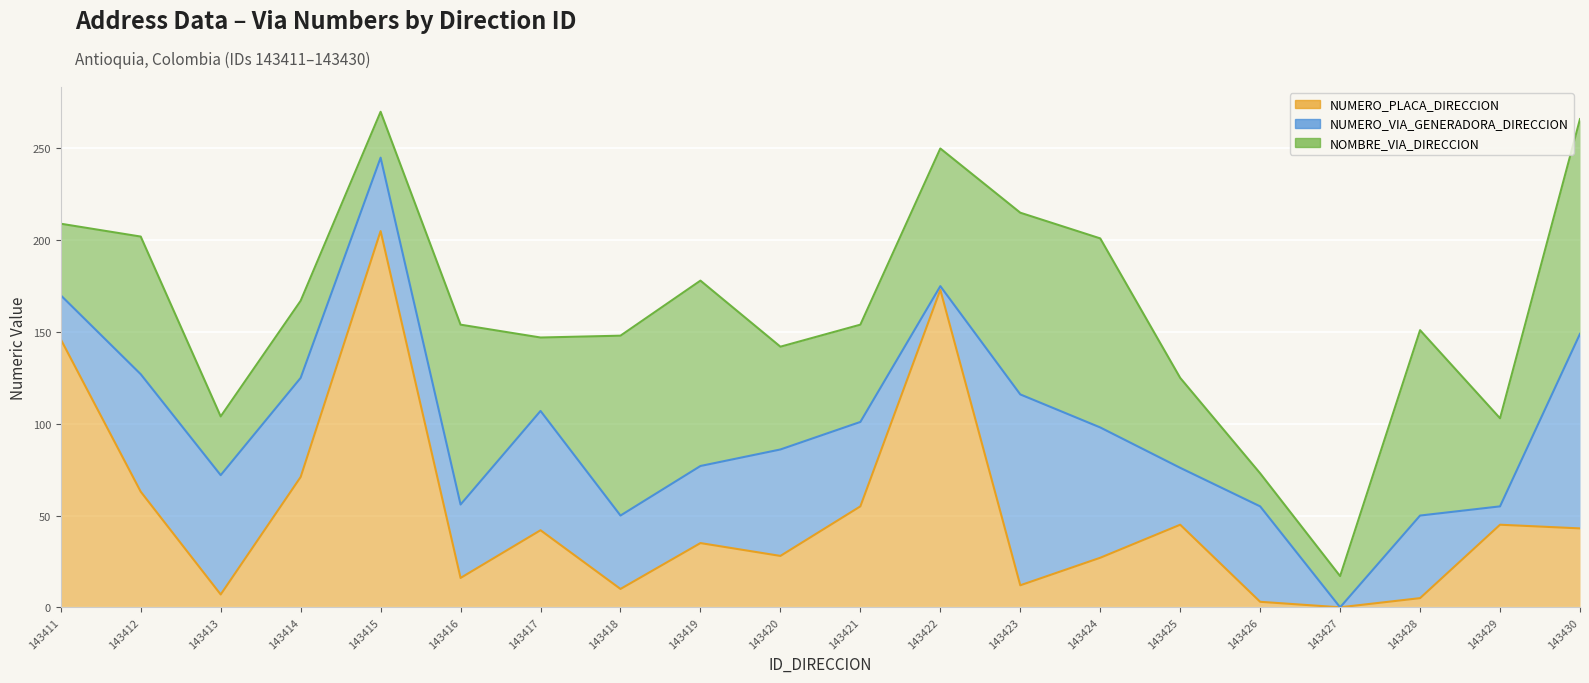

In NOMBRE_VIA_DIRECCION, how many points are lower than both neighbors (excluding endpoints)?

6